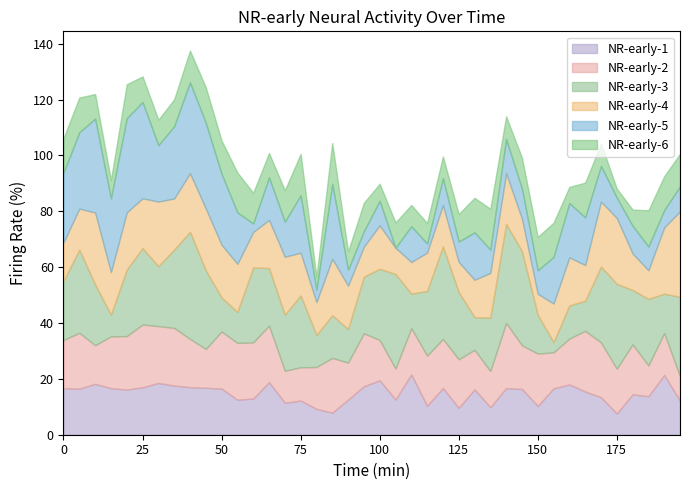

Which category has the highest value in the NR-early-4 series?

195